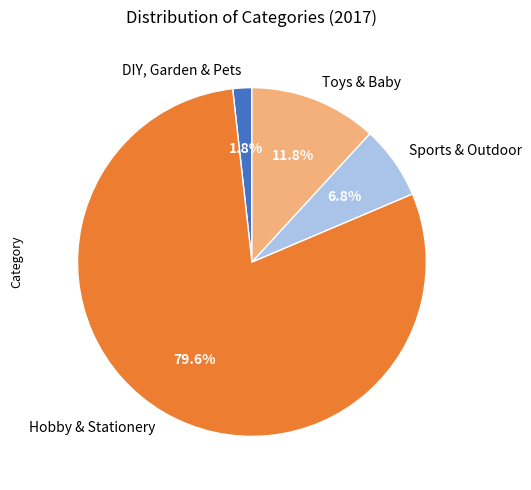

Combined, what portion of the pie is Hobby & Stationery and Sports & Outdoor?

86.4%